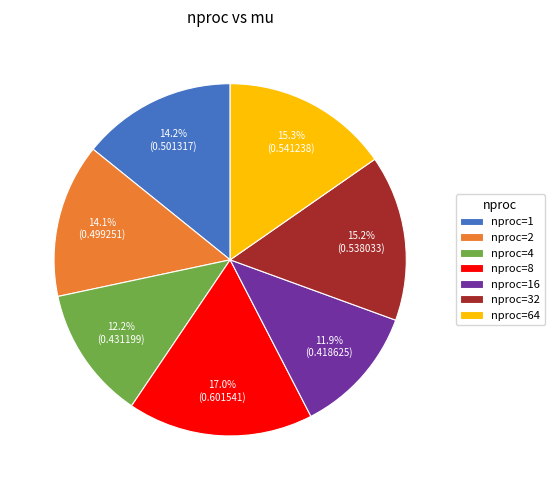

Which slice is the largest?

nproc=8